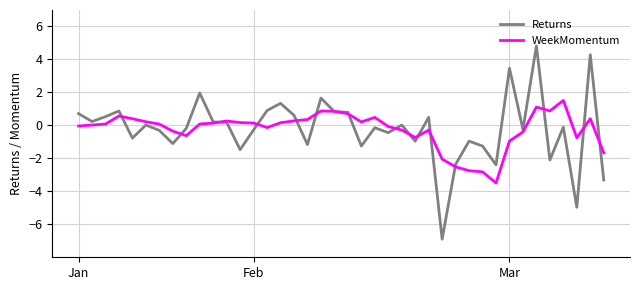

Rank the series by their maximum value, from lowest to highest.

WeekMomentum, Returns